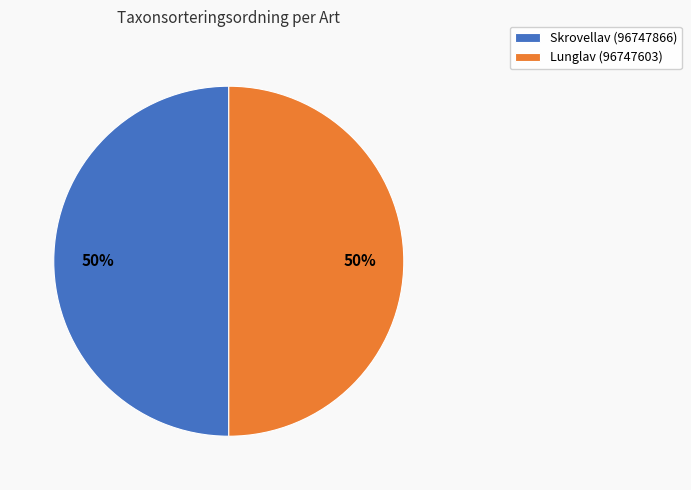

To the nearest percent, what is the average slice percentage?

50%